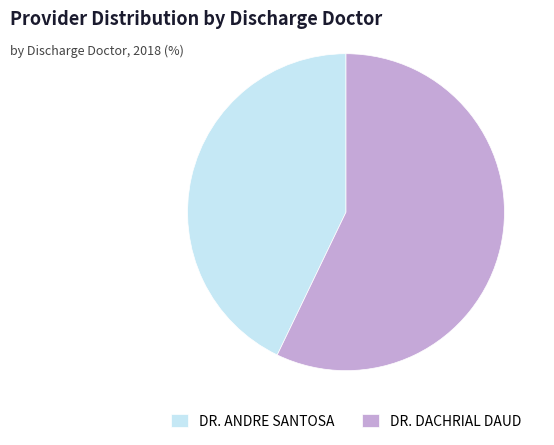

The DR. DACHRIAL DAUD slice represents 63% of the pie. True or false?

False